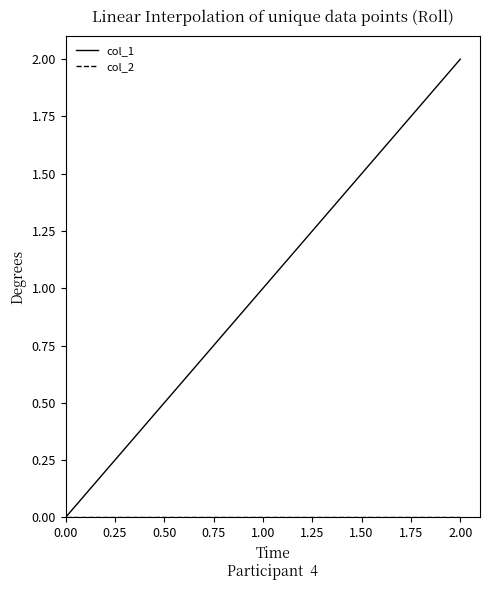

Which series has the largest total across all categories?

col_1